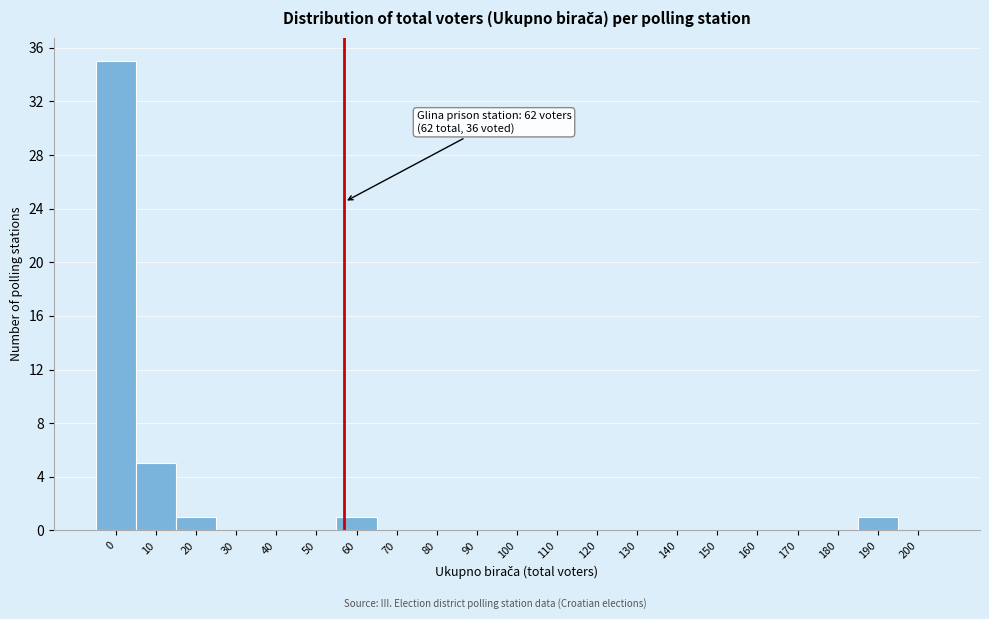

Reading left to right, extract all data points from this chart.

0=35	10=5	20=1	30=0	40=0	50=0	60=1	70=0	80=0	90=0	100=0	110=0	120=0	130=0	140=0	150=0	160=0	170=0	180=0	190=1	200=0